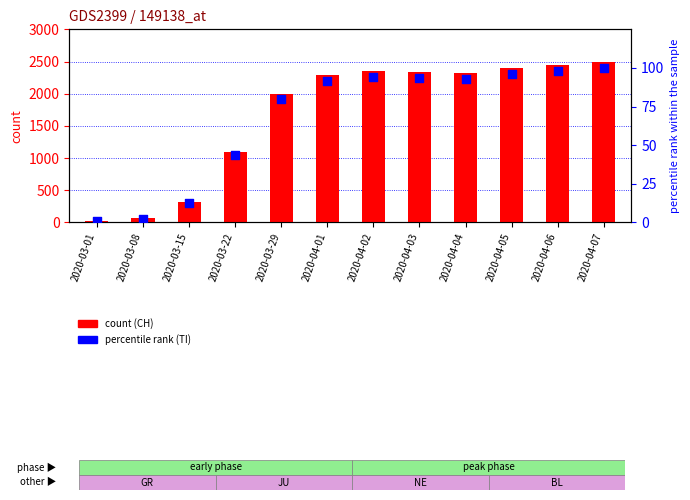

At which category is the sum across all series the highest?

2020-04-07